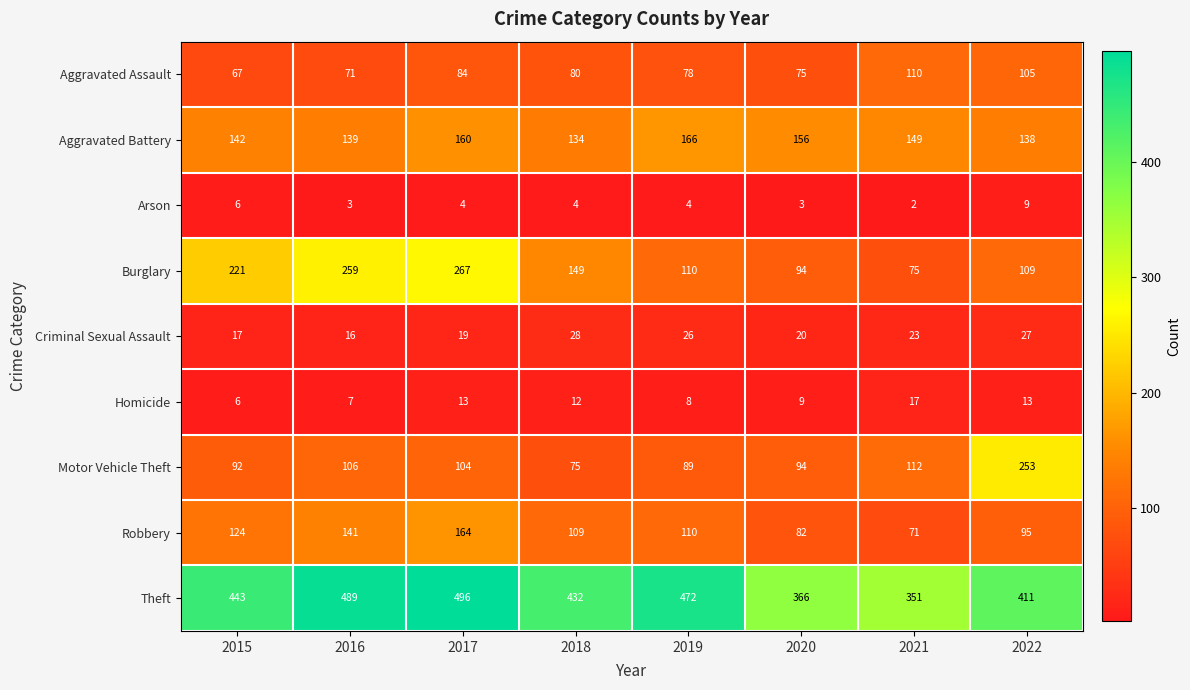

True or false: Motor Vehicle Theft has a value of 34 at 2018.

False